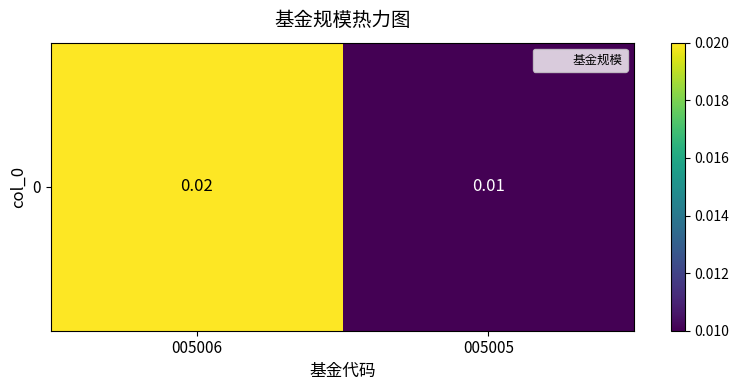

List the labels in order of value, smallest first.

005005, 005006